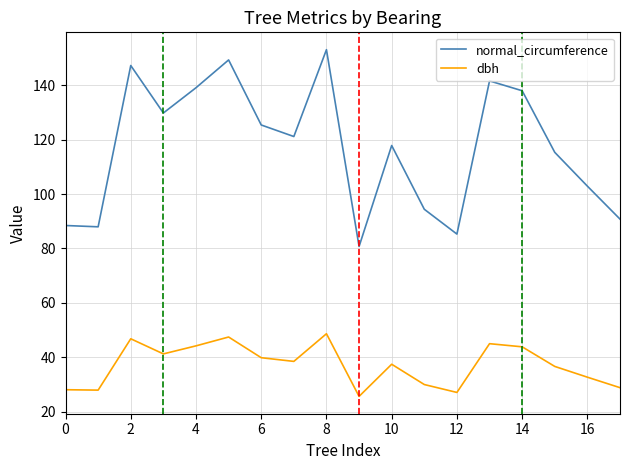

What is the difference between the maximum and minimum values in the normal_circumference series?

72.3